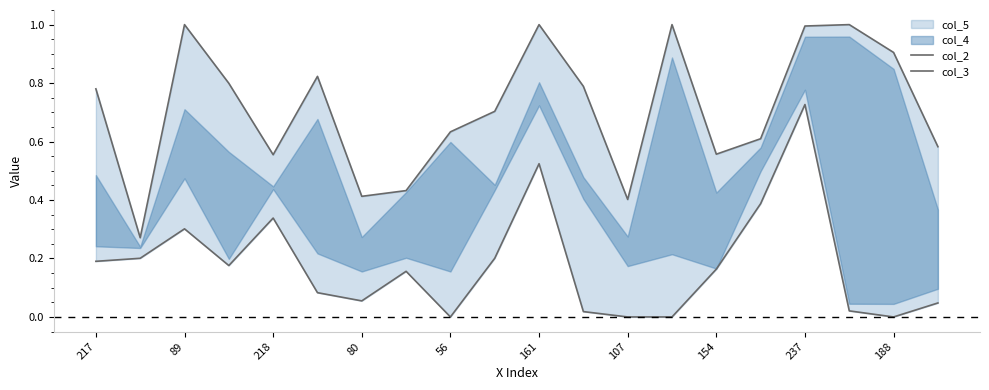

The value of col_2 at 188 is 0.9. True or false?

True